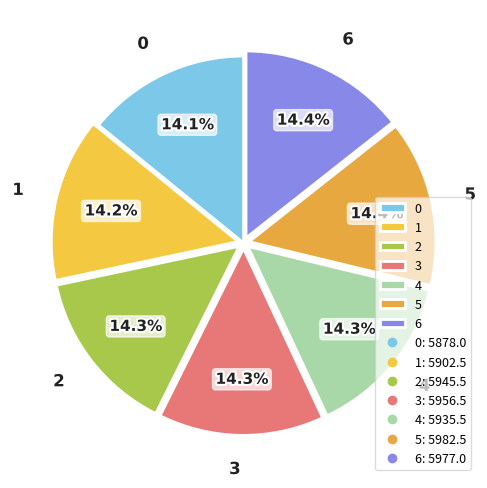

Does 1 represent more than half of the total?

No